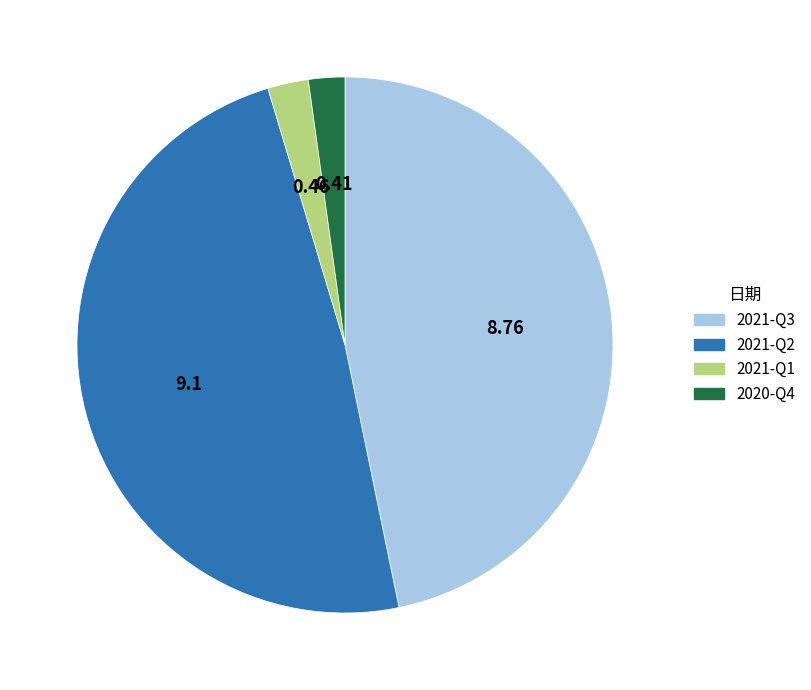

Is there any slice that represents more than half of the pie?

No